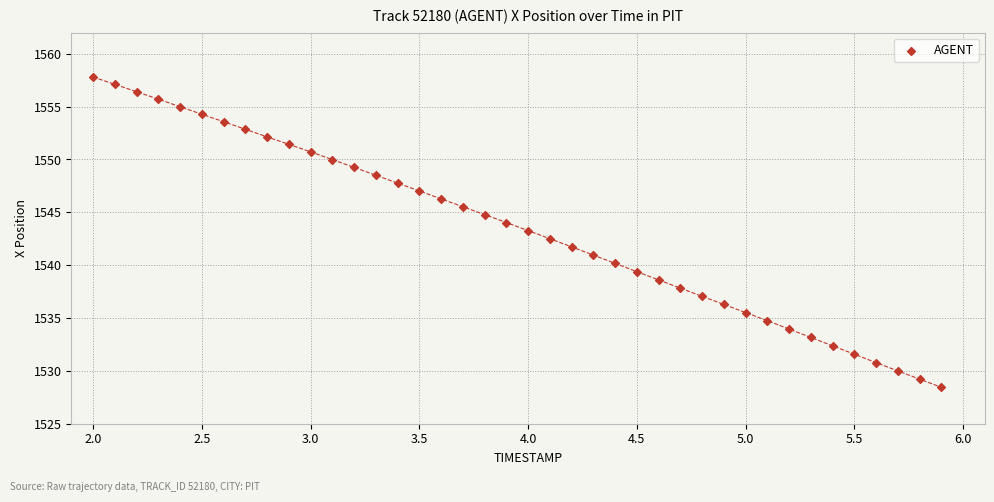

What is the range of Y values (max minus min)?

29.4